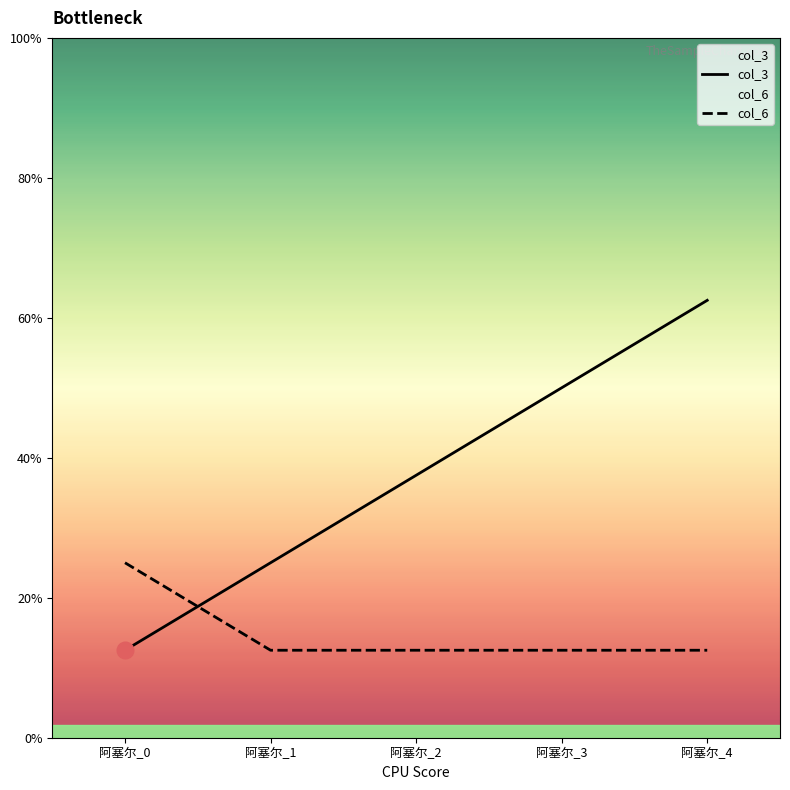

Is it true that col_6 equals 0 at 阿塞尔_1?

False